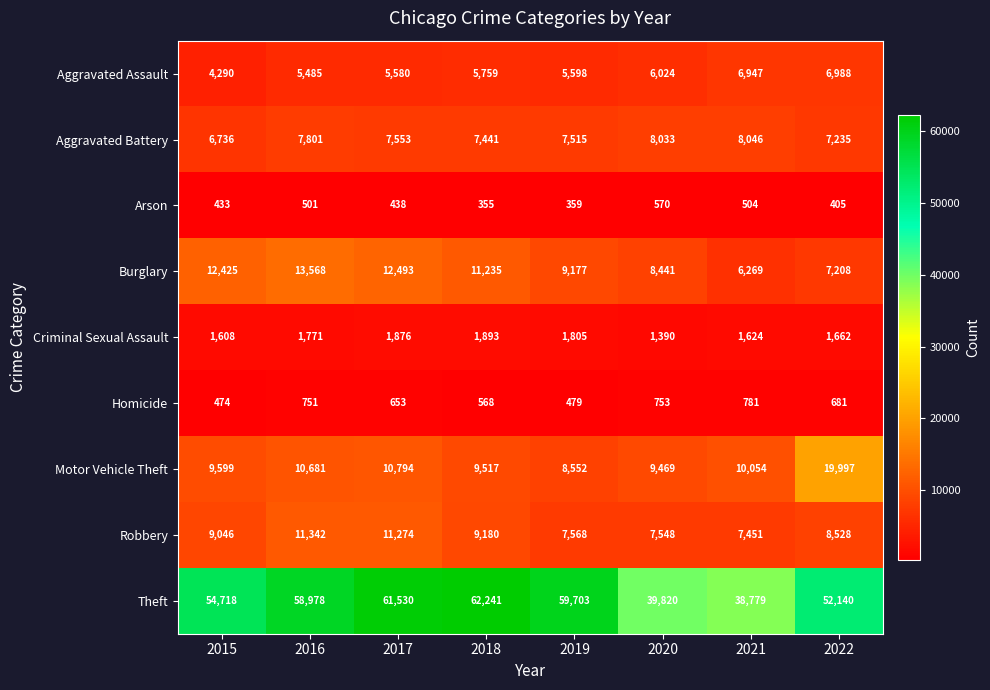

How many values in the Aggravated Assault series are below 5759?

4